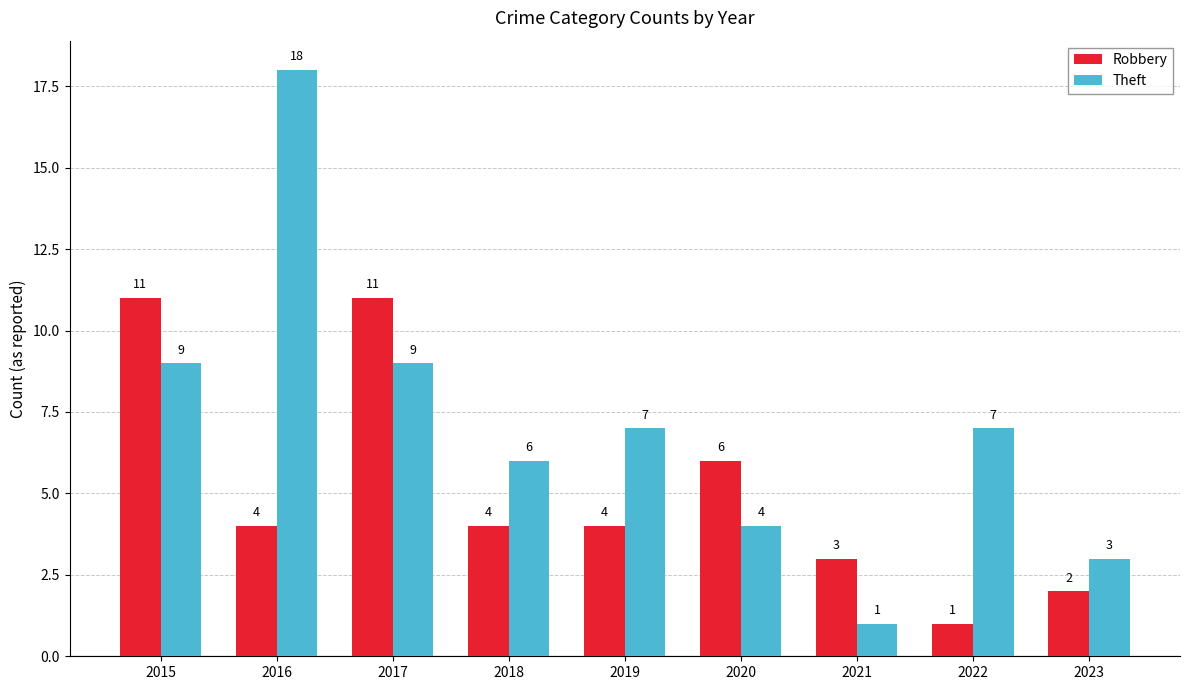

Between 2016 and 2020, which series saw the biggest shift?

Theft